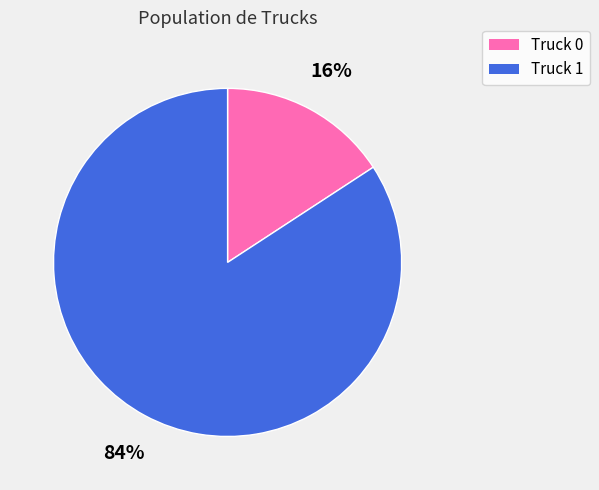

To the nearest percent, what is the difference between the Truck 1 and Truck 0 slice percentages?

68%